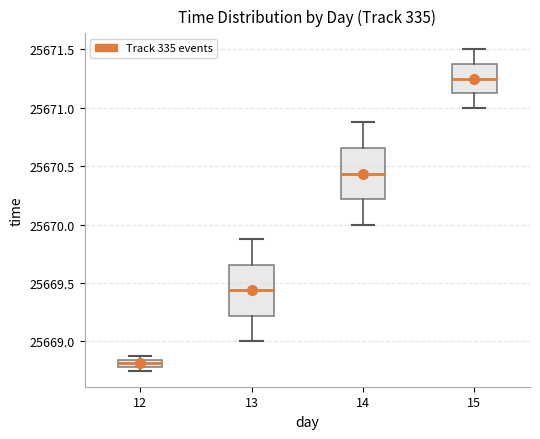

Where does the lower whisker of the box at x = 13 end on the y-axis? The values are not printed on the chart, so give them approximately, as read against the axis.

25669.00